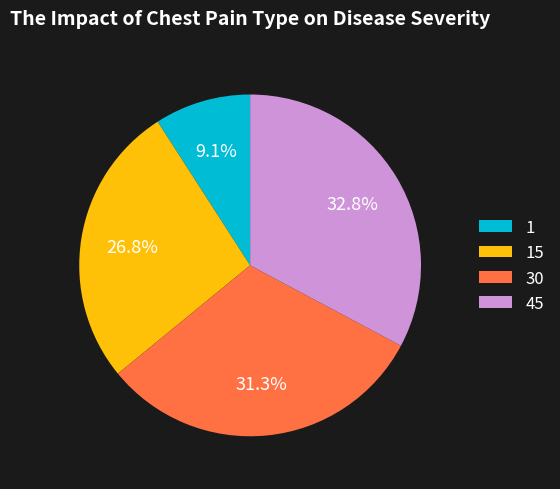

To the nearest percent, what is the average slice percentage?

25%